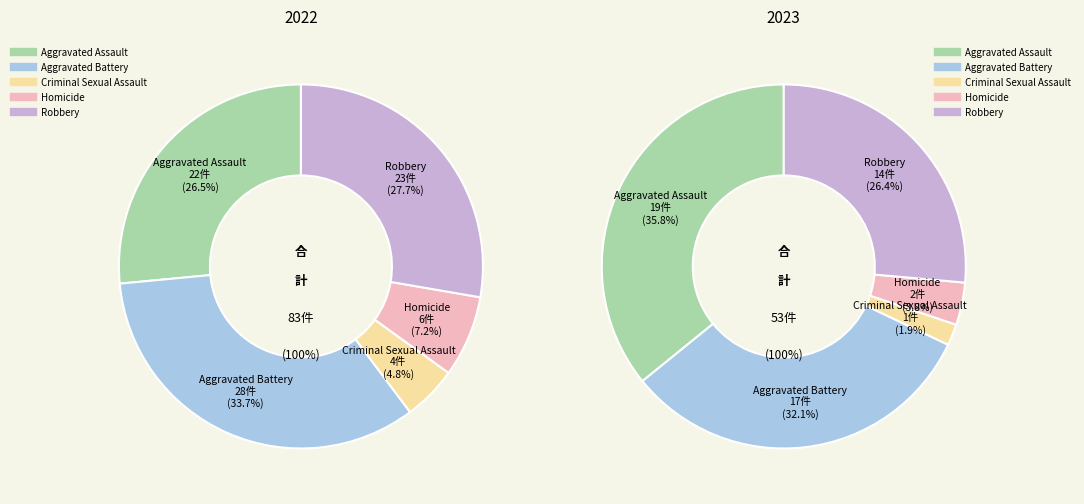

How many segments does this pie chart have?

5